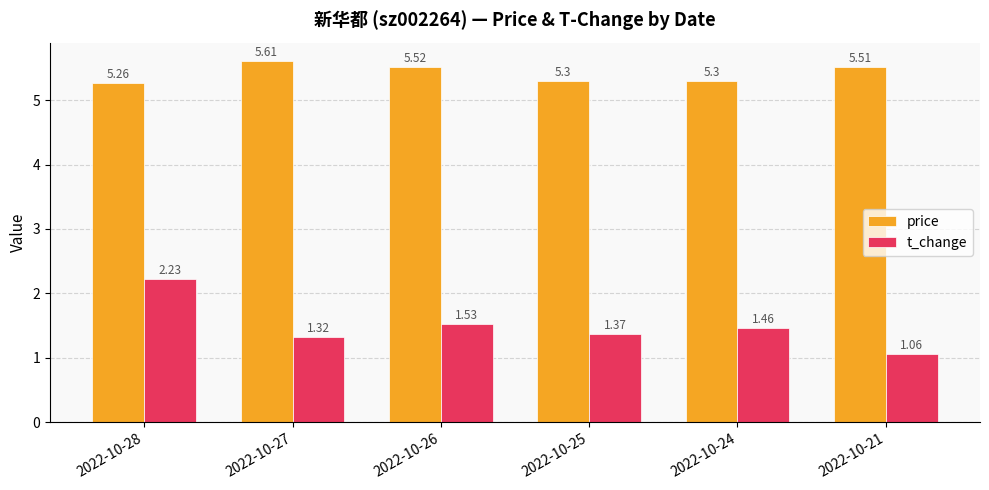

What is the difference between the highest and lowest values at 2022-10-27?

4.3